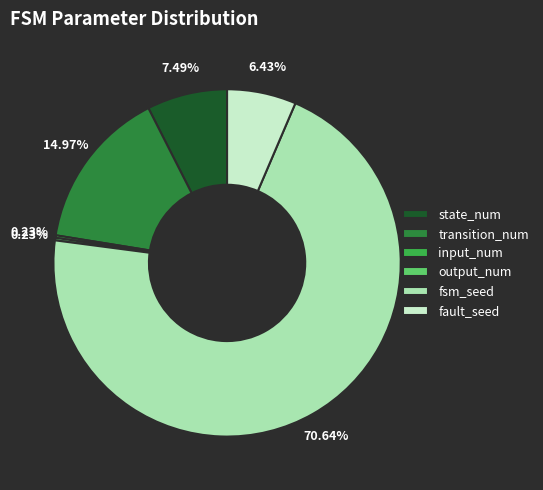

To the nearest percent, what is the average slice percentage?

17%